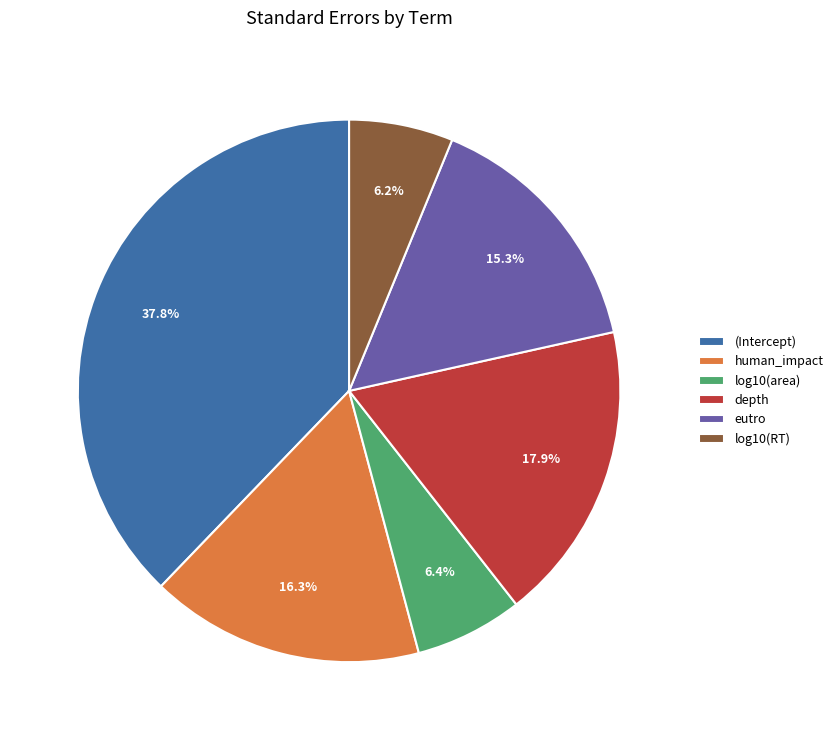

What portion of the pie excludes eutro?

84.7%